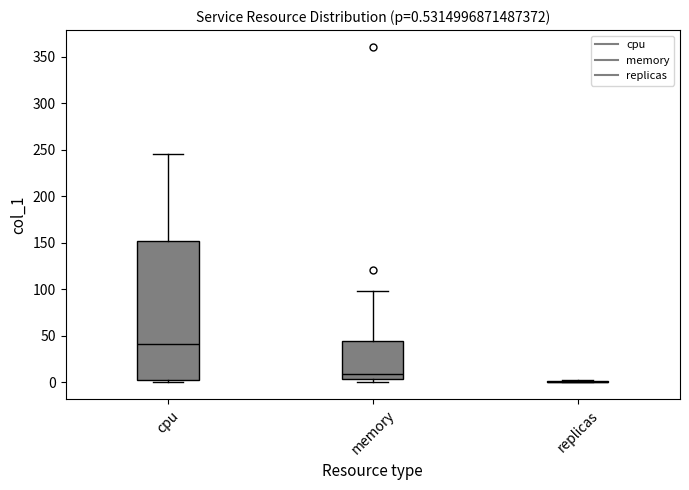

Comparing the boxes themselves (not the whiskers), which one is the tallest?

cpu